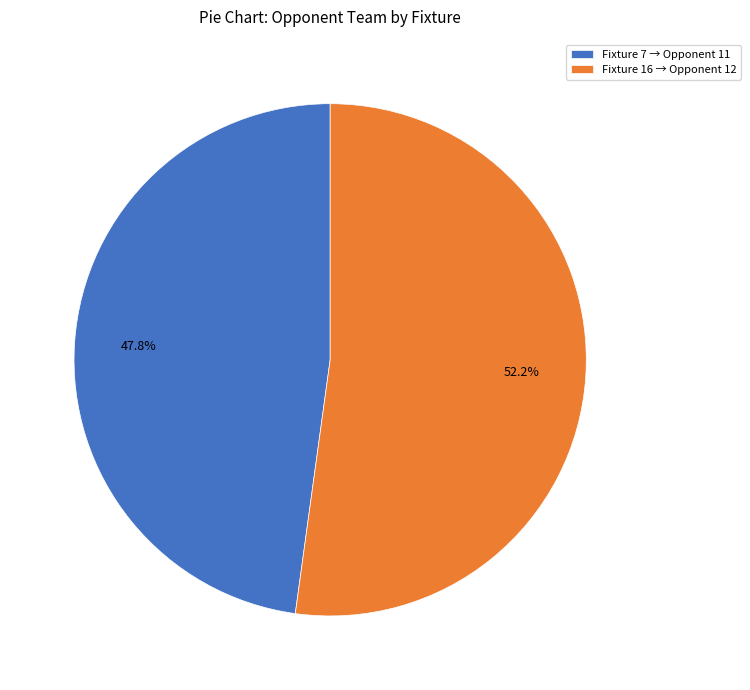

Approximately how many times larger is the value at Fixture 16 → Opponent 12 compared to Fixture 7 → Opponent 11?

1.1